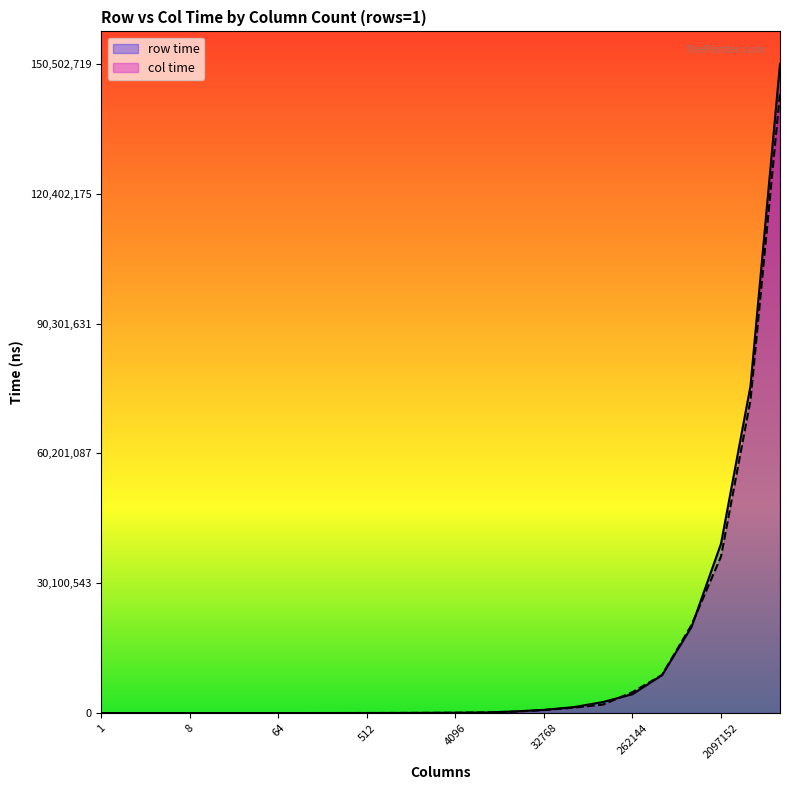

List the series in order of their peak value, lowest first.

col time, row time